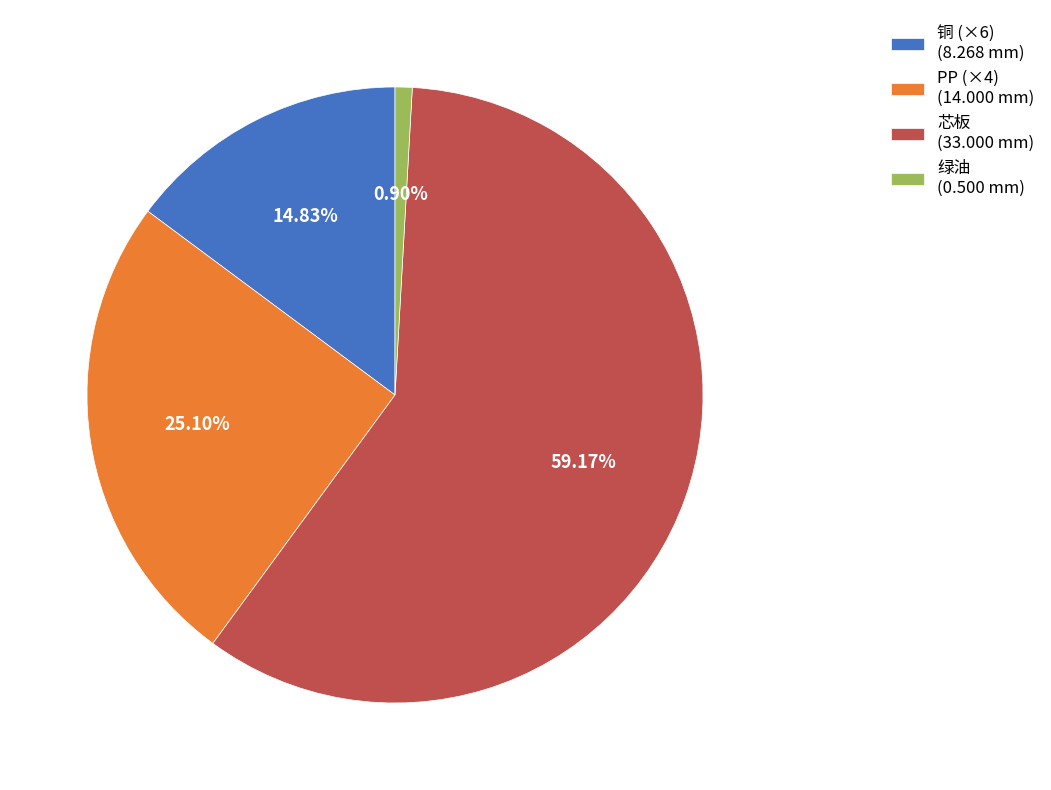

Is the sum of 绿油 (0.500 mm) and PP (×4) (14.000 mm) greater than half?

No